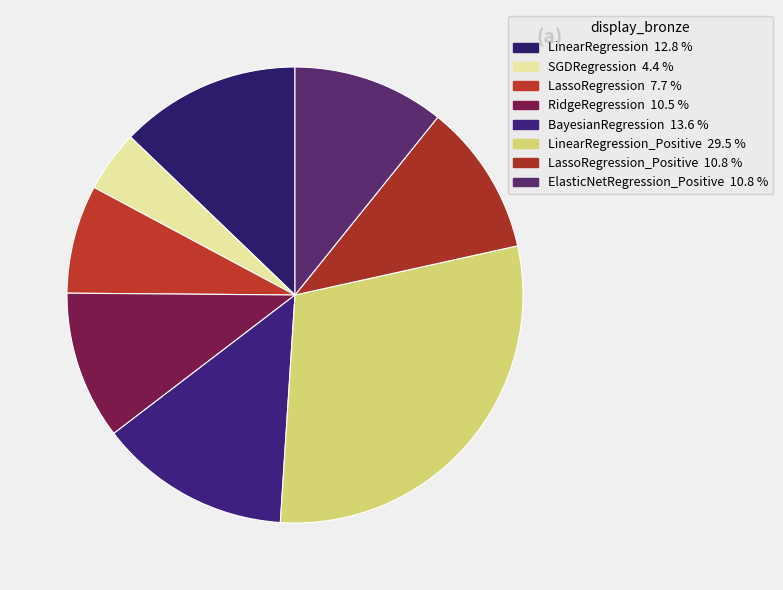

How many slices are in this pie chart?

8